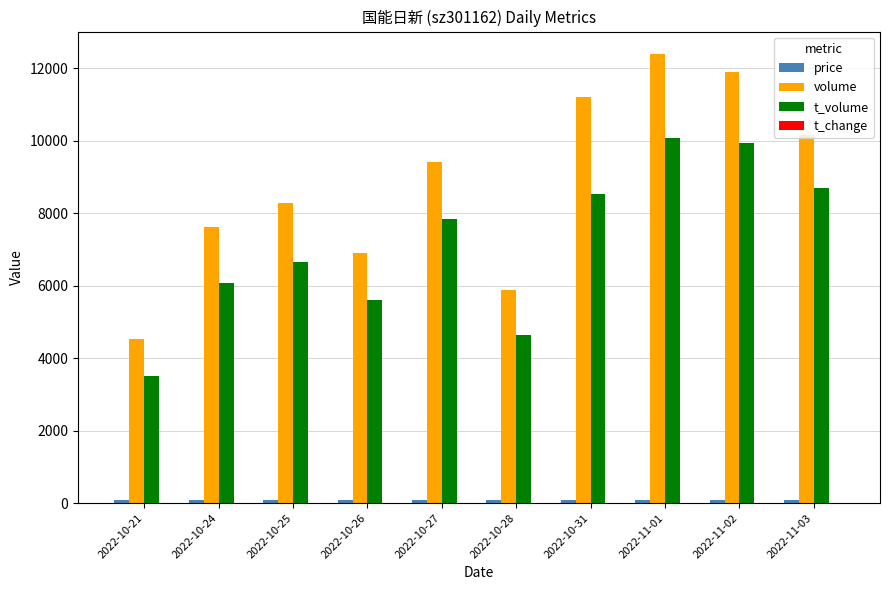

At which category does the chart reach its peak across all series?

2022-11-01